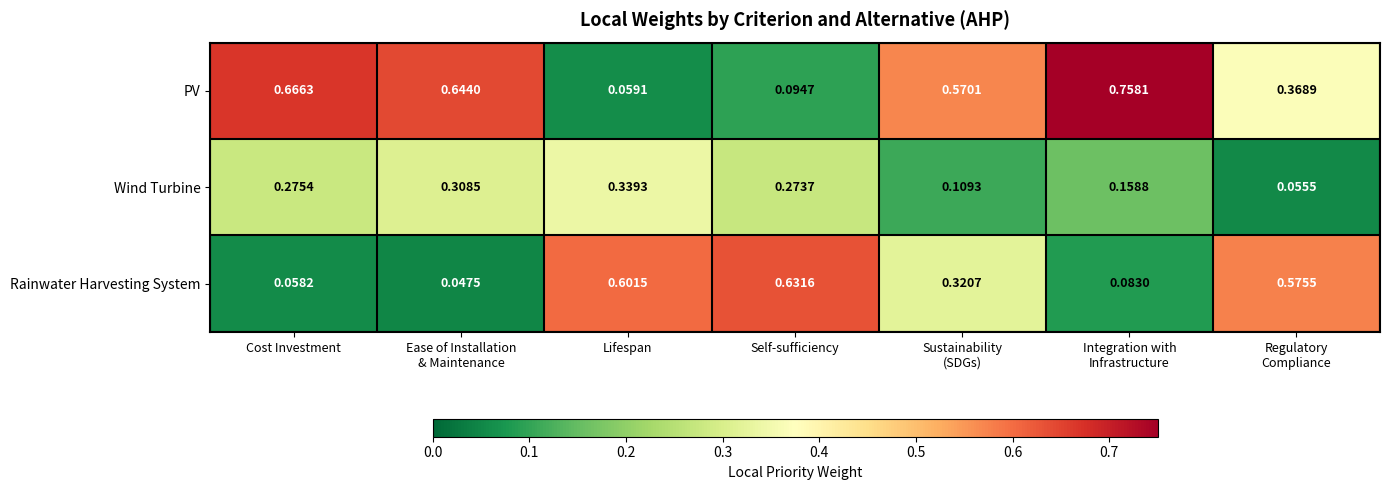

List the series in order of their peak value, highest first.

PV, Rainwater Harvesting System, Wind Turbine